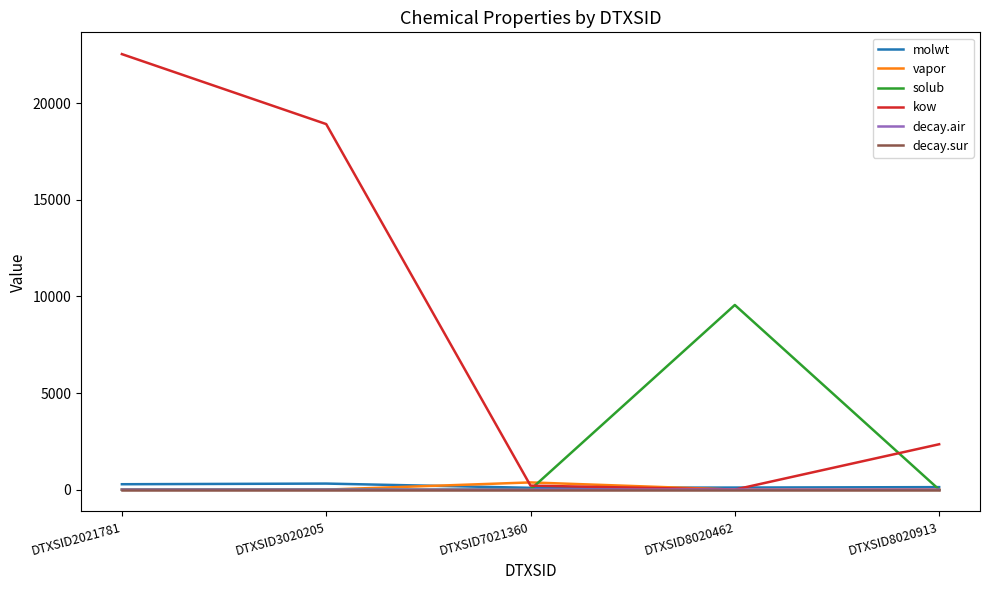

Between DTXSID3020205 and DTXSID7021360, which series saw the biggest shift?

kow